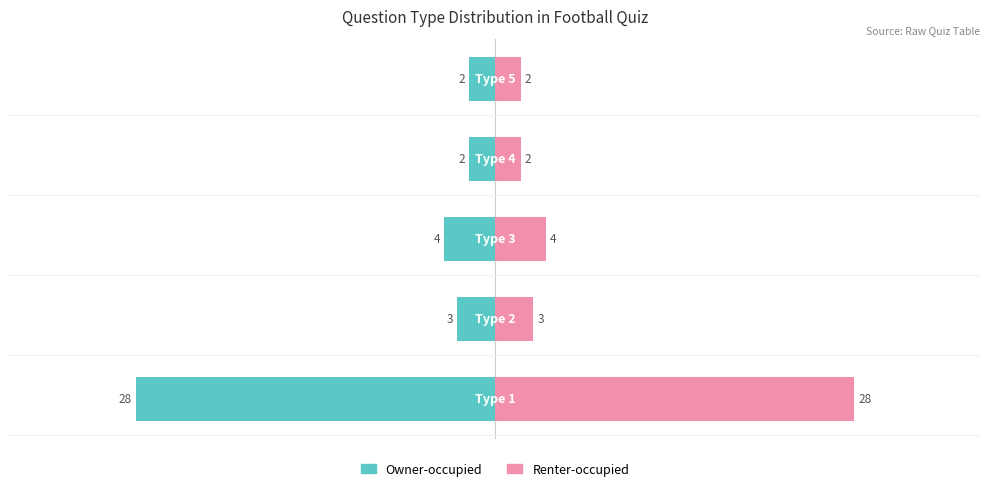

Reading left to right, list all the values displayed in this chart.

Owner-occupied: -28	-3	-4	-2	-2
Renter-occupied: 28	3	4	2	2